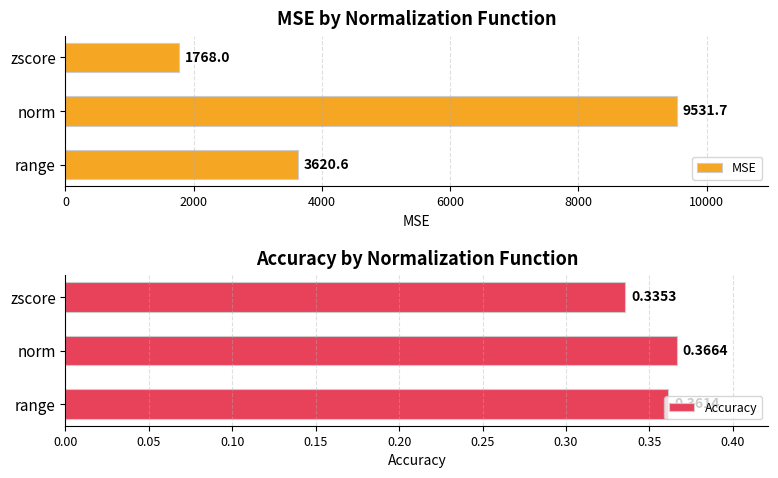

True or false: MSE has a value of 9531.7 at norm.

True